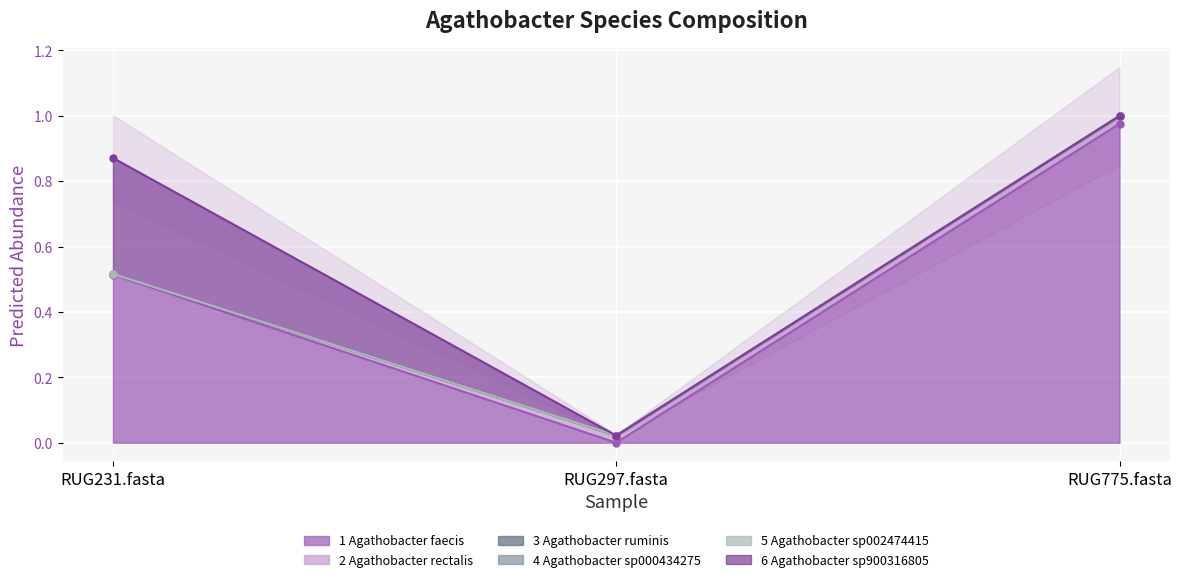

What is the label of the 2nd point from the left?

RUG297.fasta